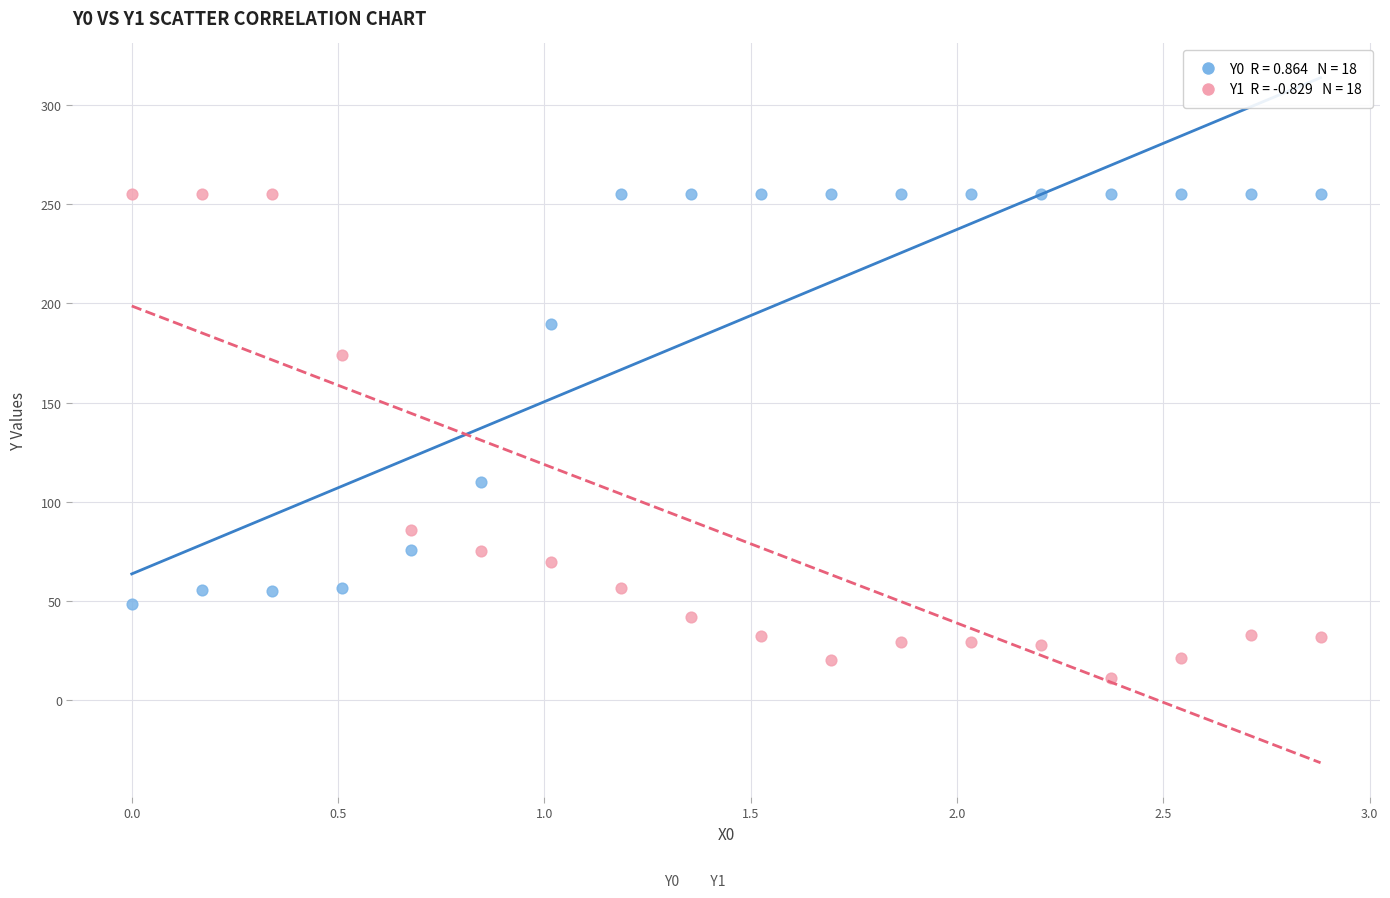

Across all data points, what is the range of X values (max minus min)?

2.9